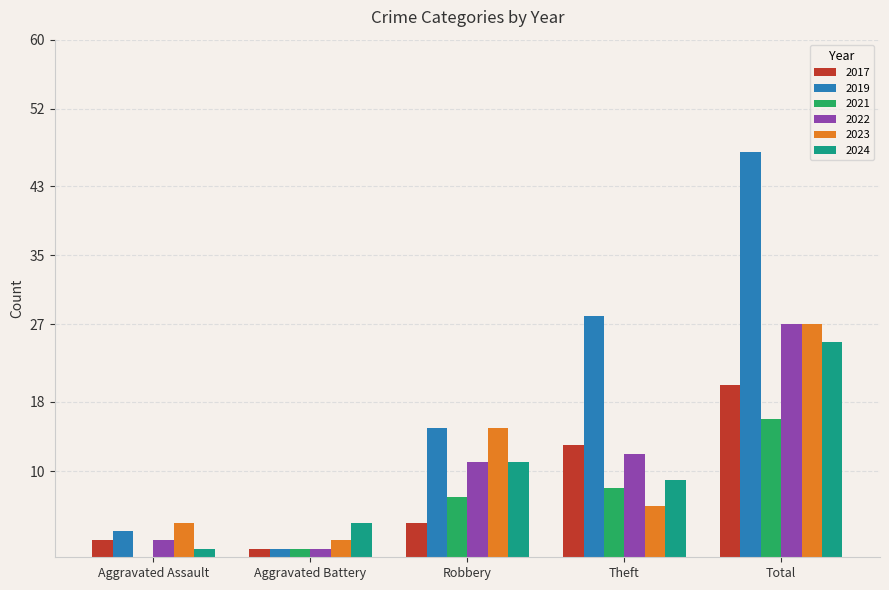

Count the number of categories in the chart.

5